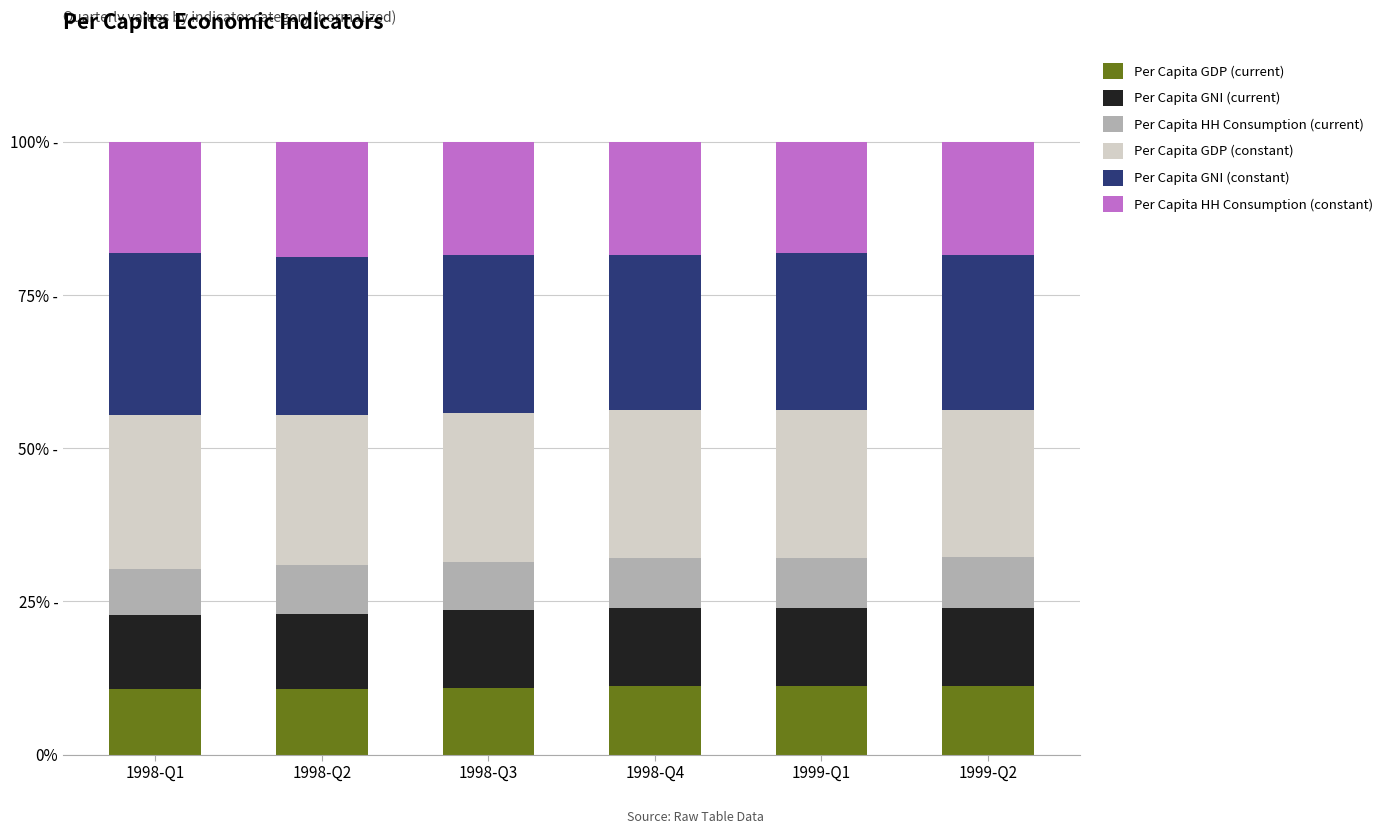

The value of Per Capita HH Consumption (constant) at 1998-Q1 is 18.1. True or false?

True